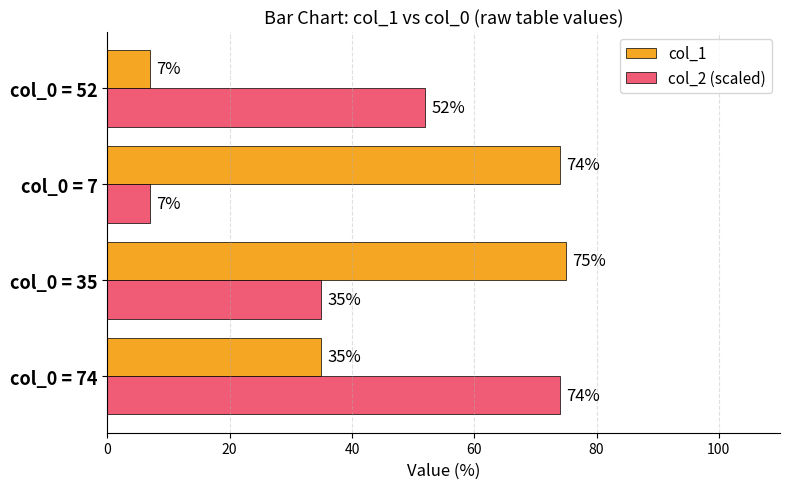

How many series are shown in this chart?

2